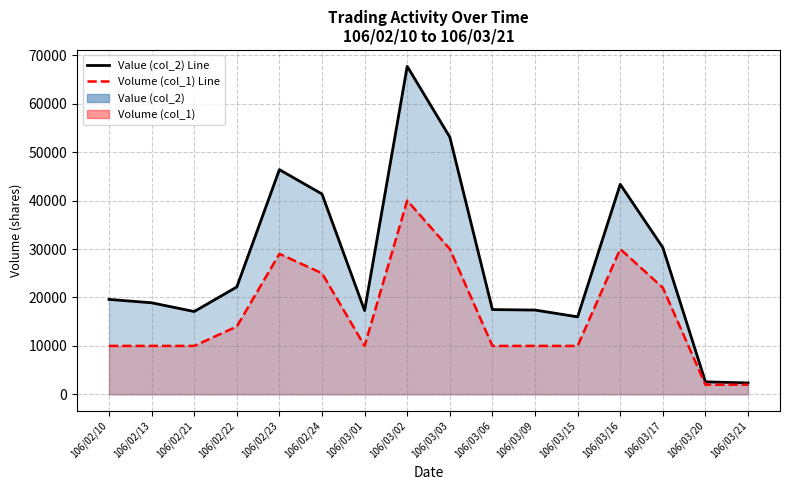

Rank the series by their maximum value, from lowest to highest.

Volume (col_1) Line, Value (col_2) Line